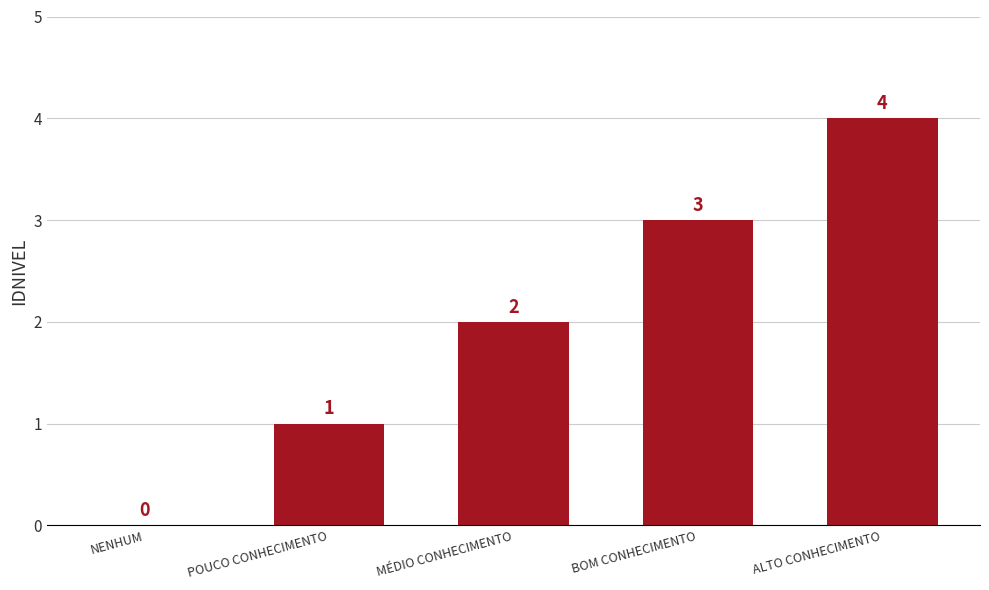

Where is the data nearest to the value 2?

MÉDIO CONHECIMENTO